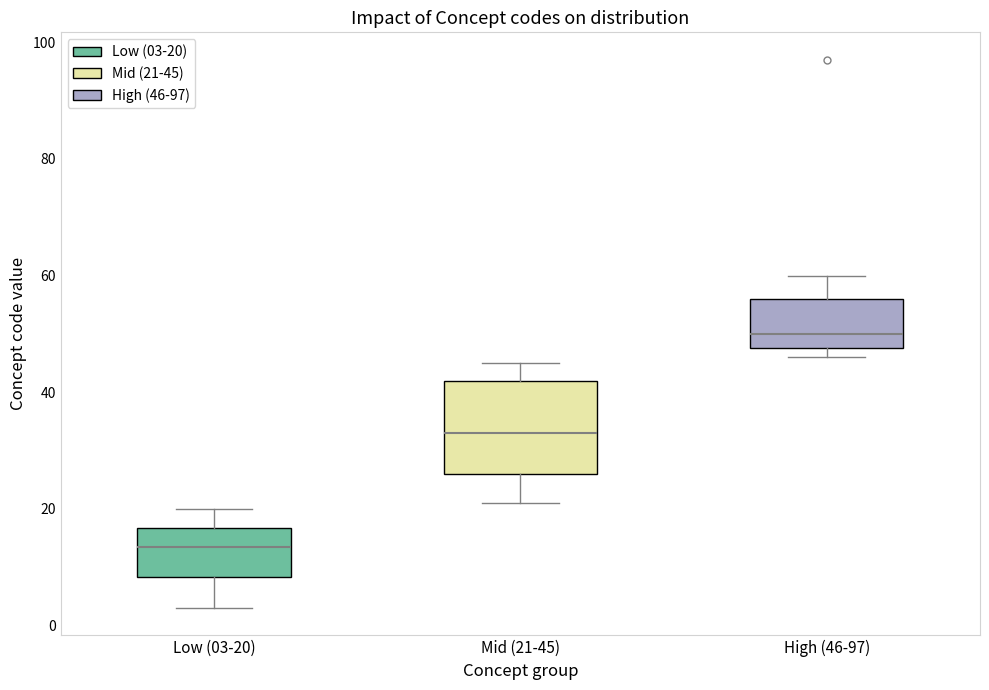

Reading left to right, transcribe this box plot: for each box, give where its median line is, the range the box spans, and where its two whiskers end, as read against the y-axis. The values are not printed on the chart, so give them approximately, as read against the axis.

Low (03-20): median 14, box 8 to 16, whiskers 4 to 20
Mid (21-45): median 34, box 26 to 42, whiskers 22 to 46
High (46-97): median 50, box 48 to 56, whiskers 46 to 60